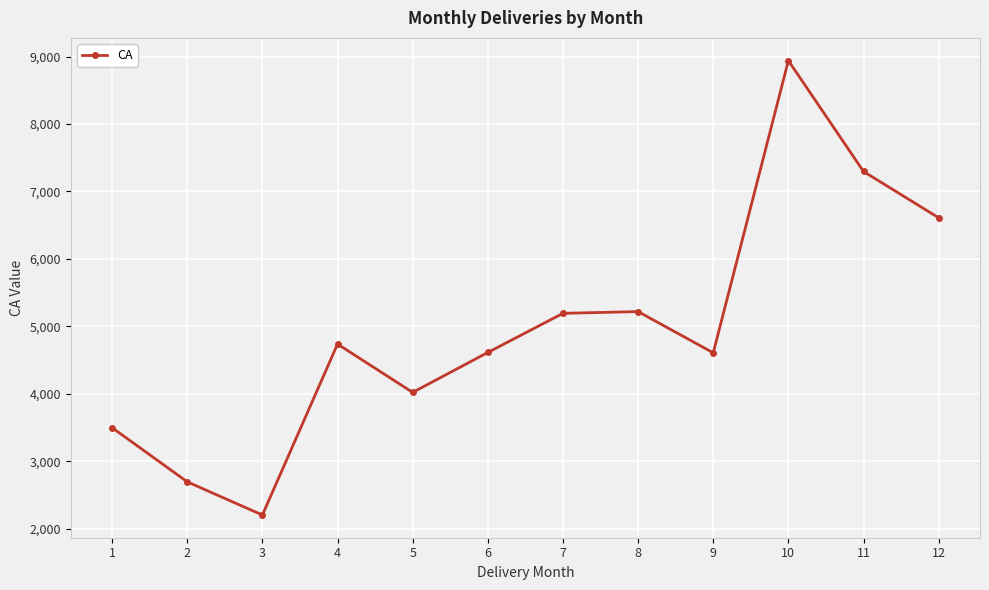

At which category does the data reach its first local valley?

3